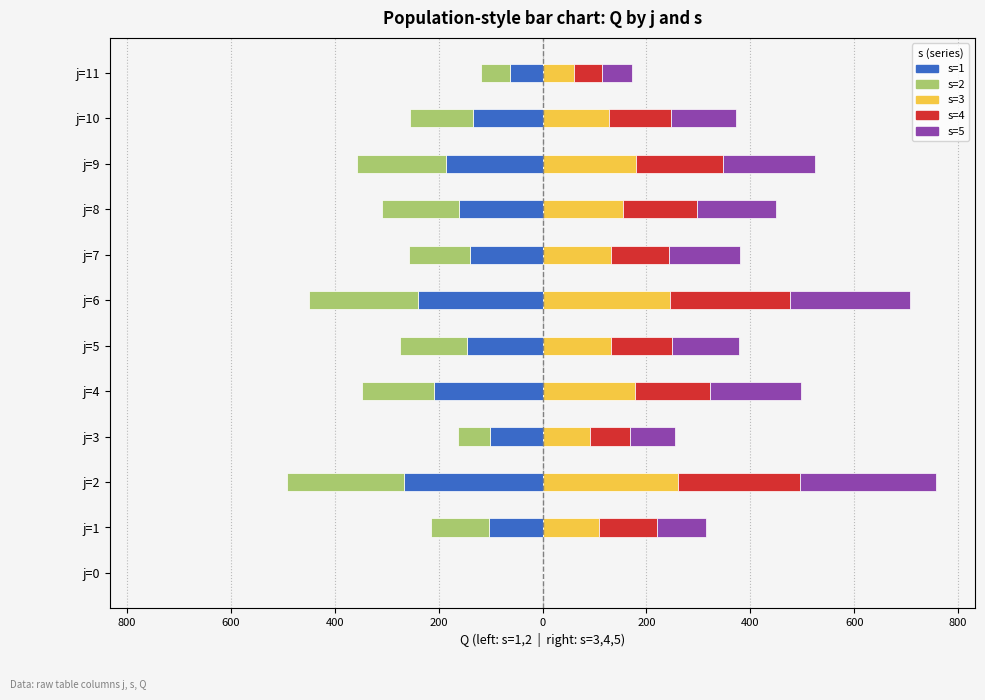

What is the sum of all s=3 values?

1673